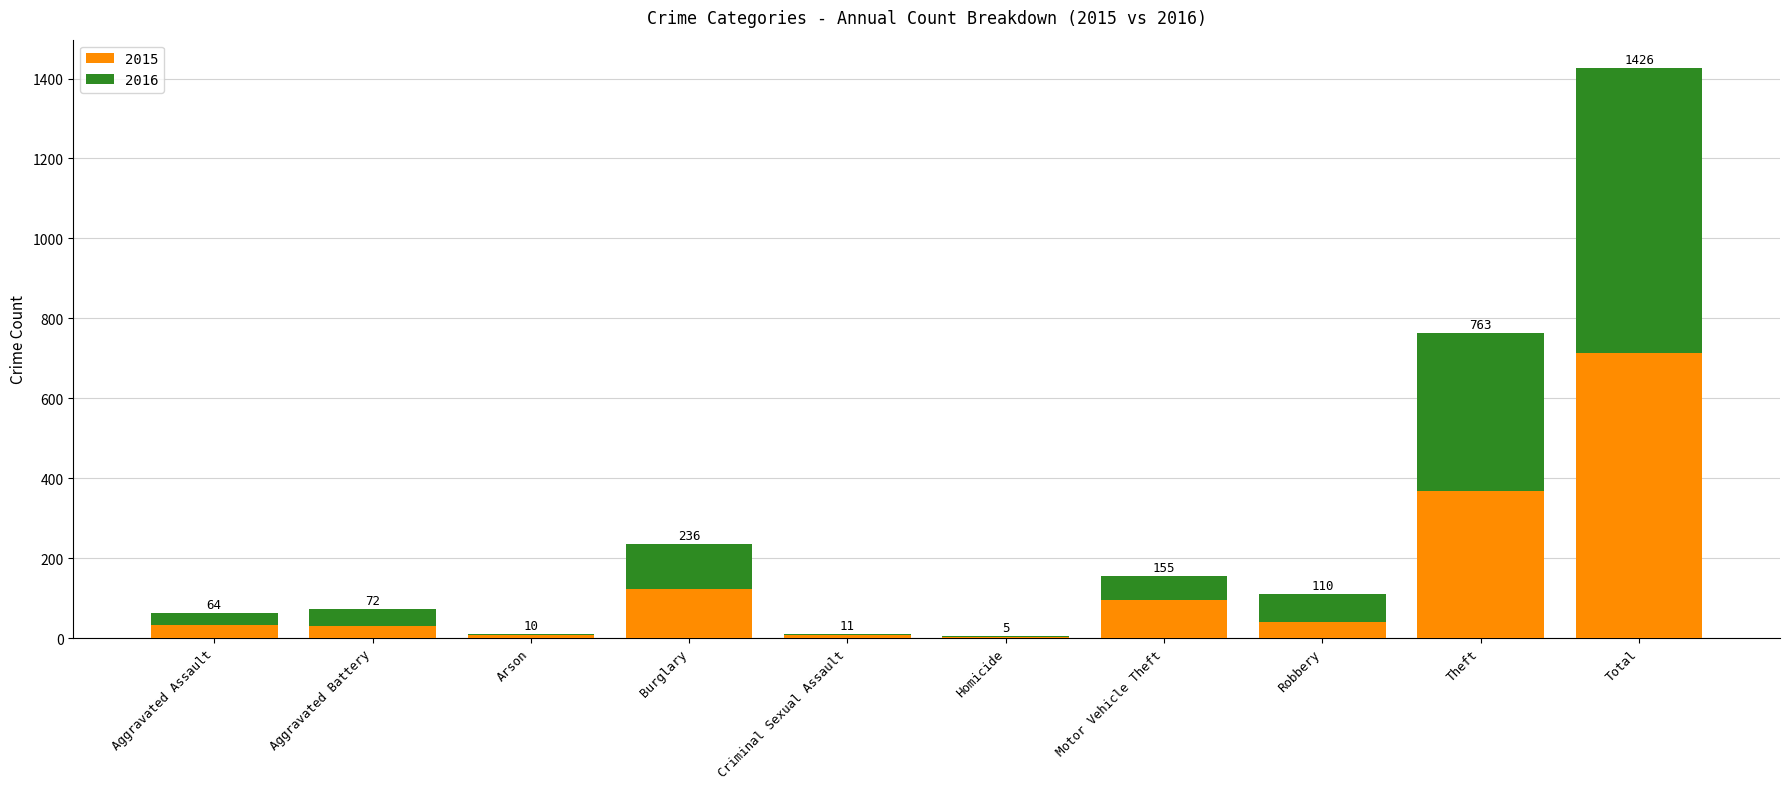

What is the difference between the 2016 values at Theft and Total?

319